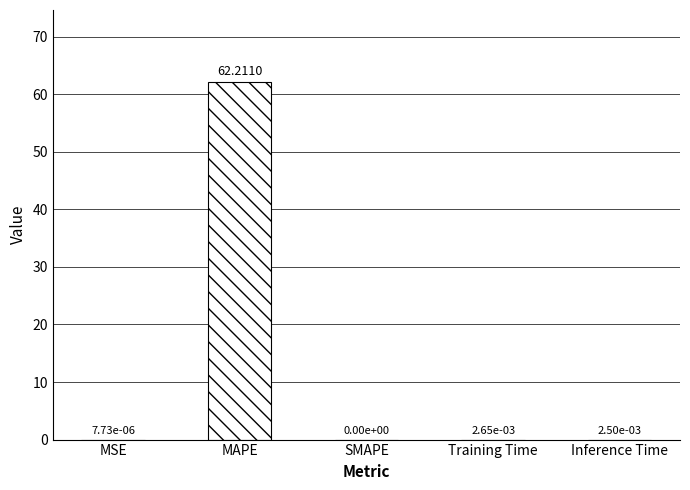

At which category does the chart reach its peak across all series?

MAPE